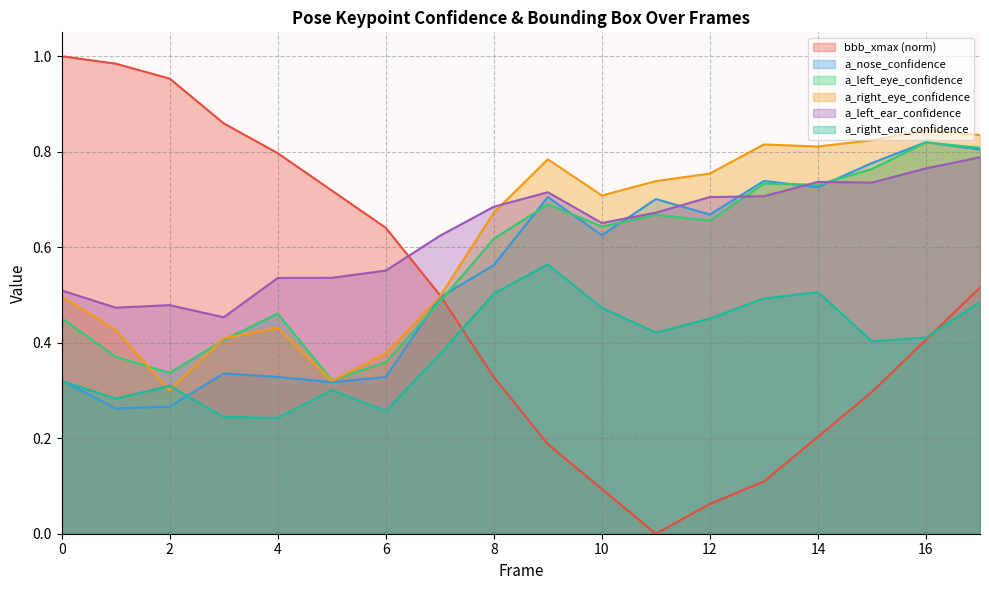

At which category is the sum across all series the highest?

17